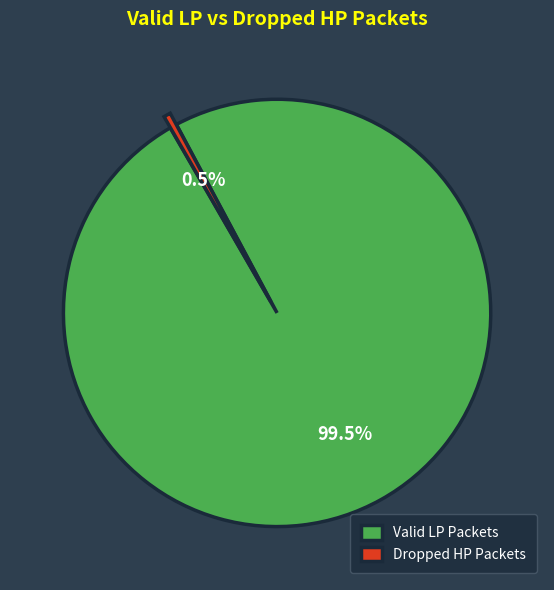

Which slice is the smallest?

Dropped HP Packets